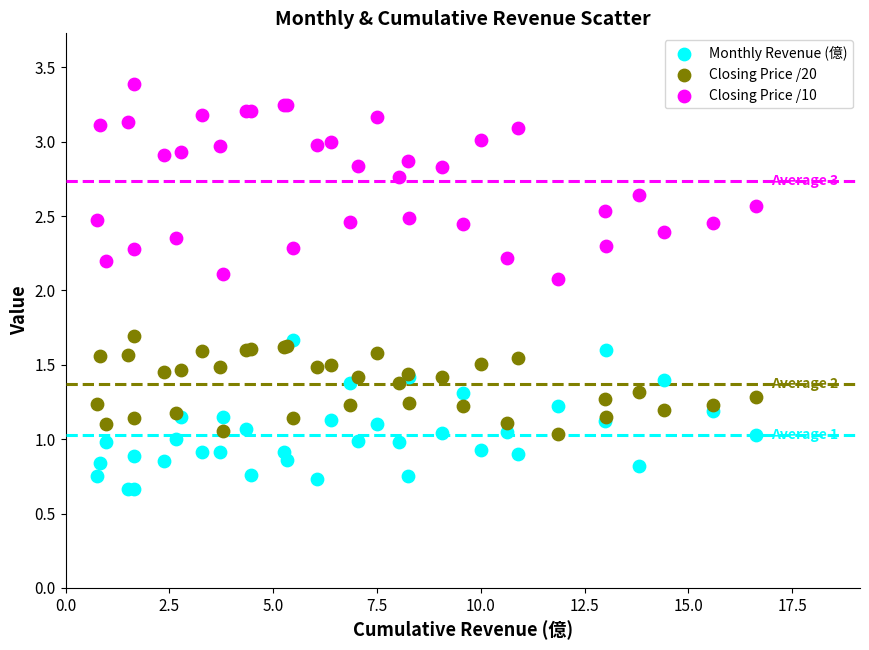

Which series contains the lowest Y value?

Monthly Revenue (億)